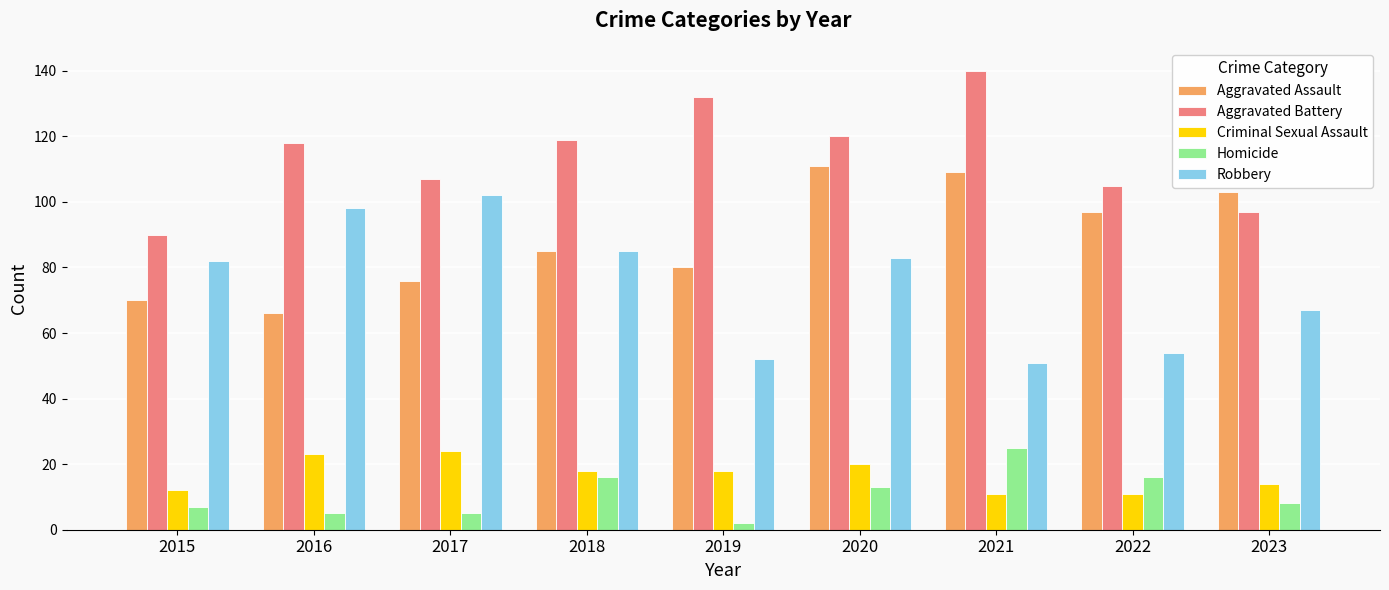

What is the difference between the maximum and minimum values in the Criminal Sexual Assault series?

13